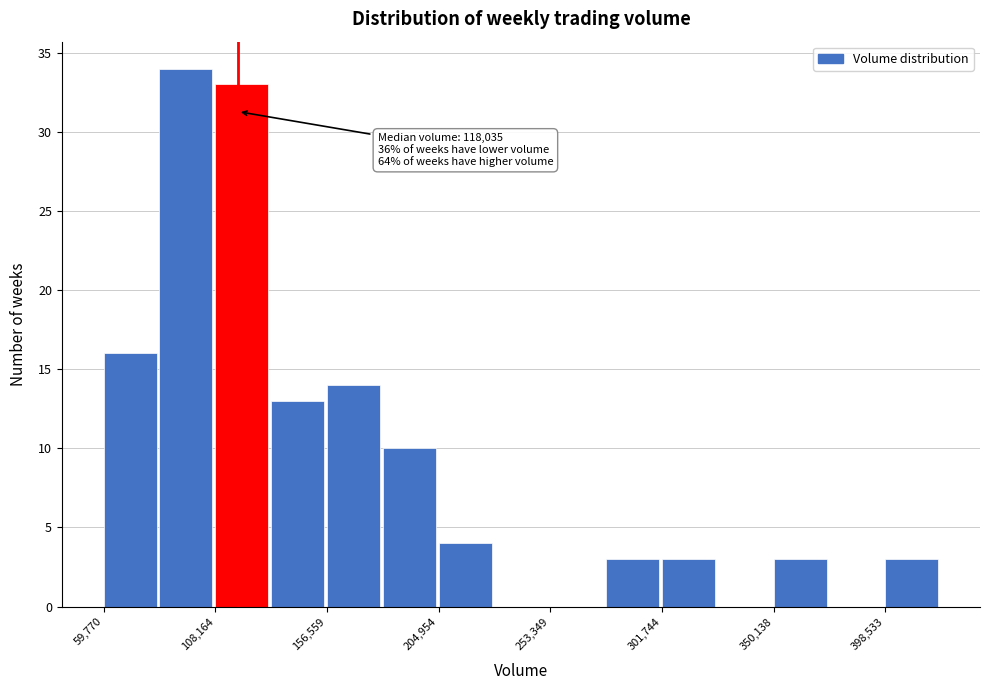

Which range on the x-axis has the tallest bar?

85000 to 110000